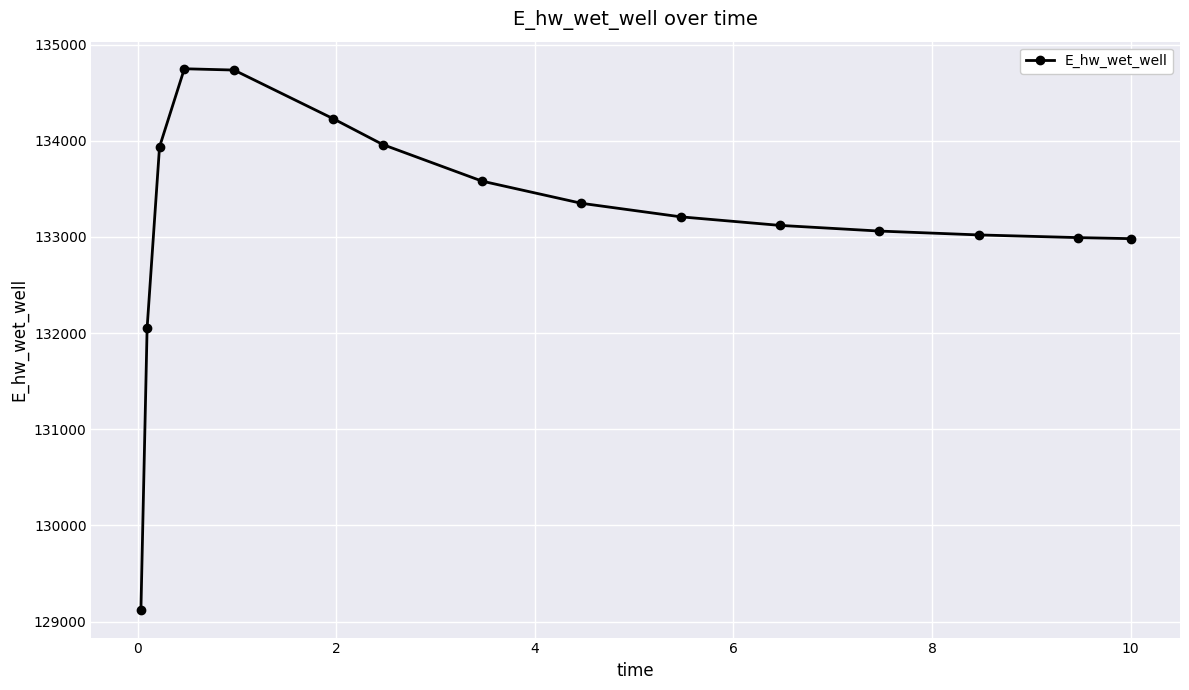

What is the greatest value displayed?

134748.7